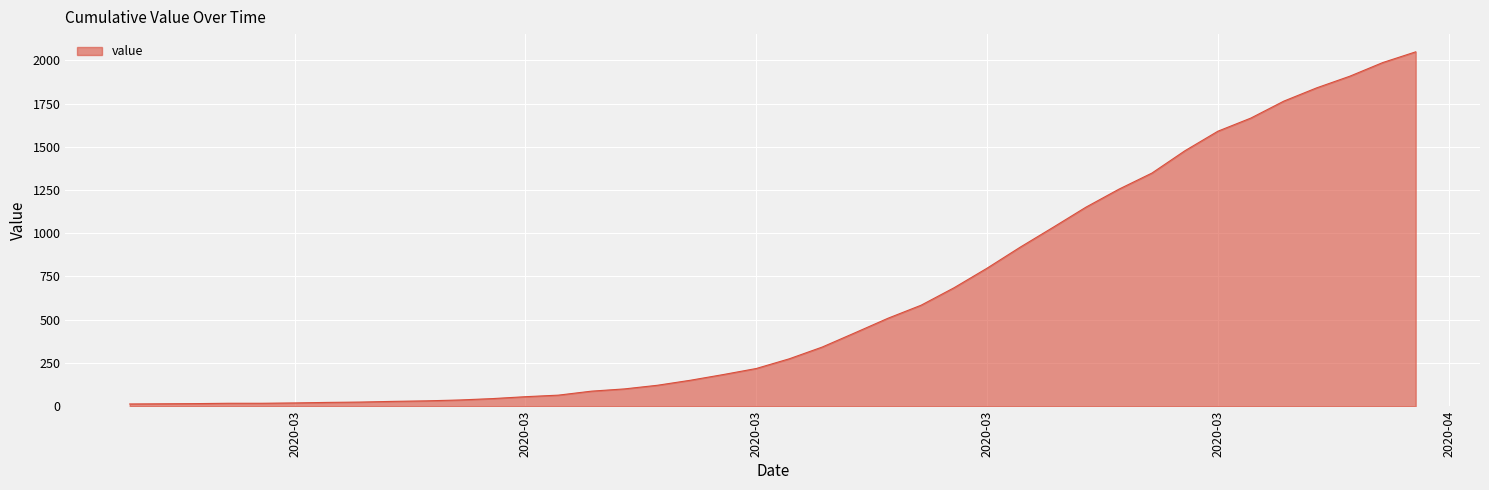

What is the average value?

622